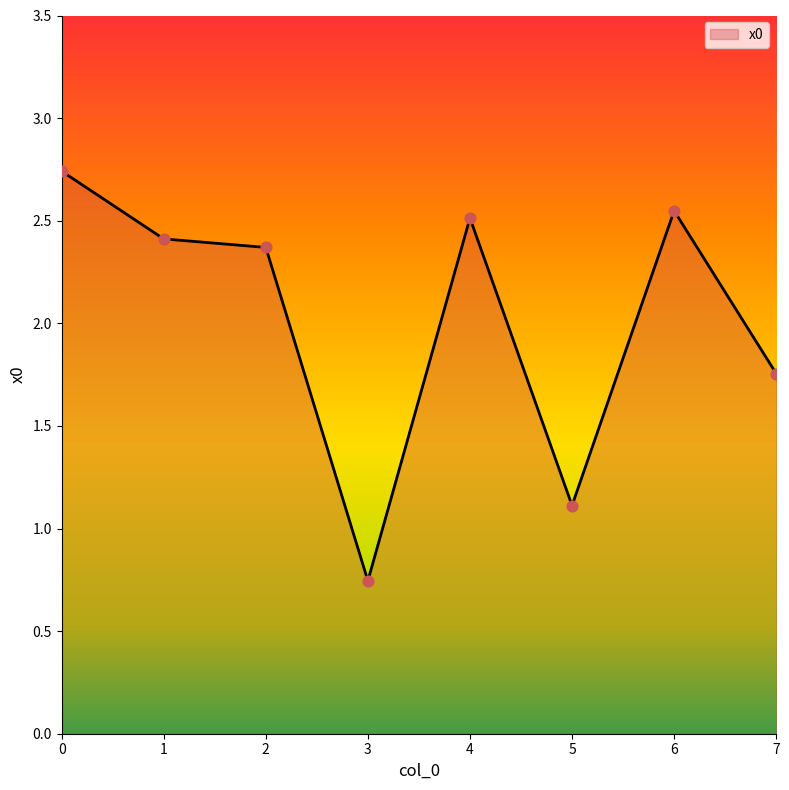

Between 4 and 7, which is larger?

4